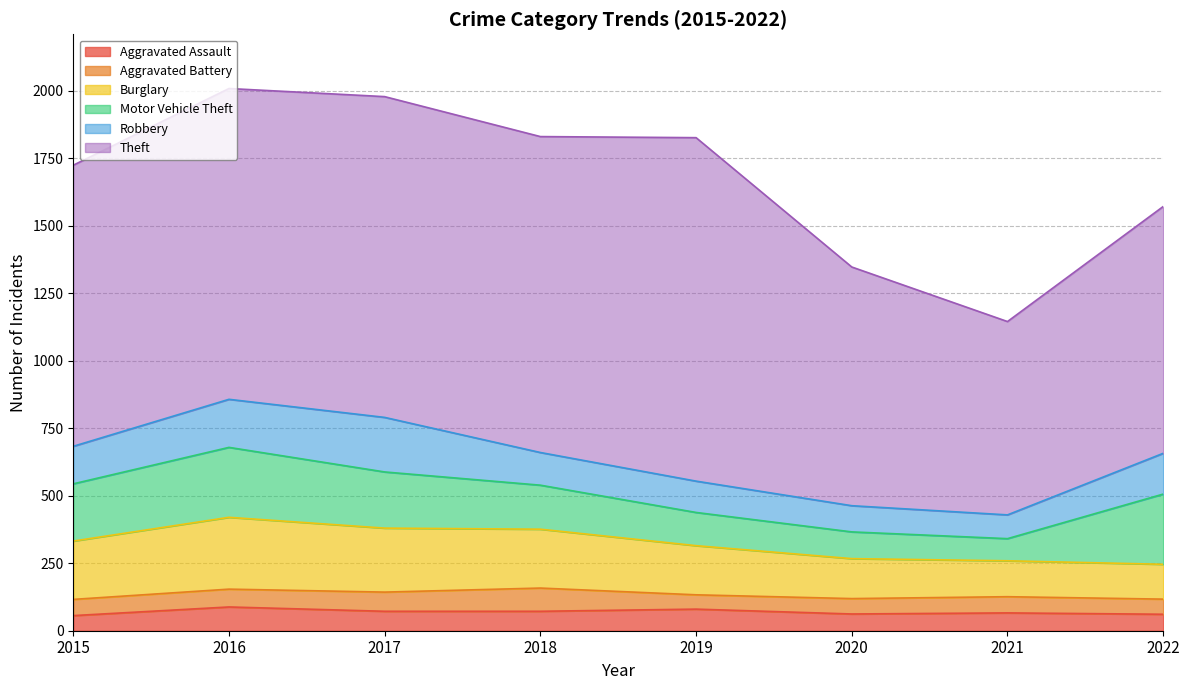

What is the lowest value of the Robbery series?

88